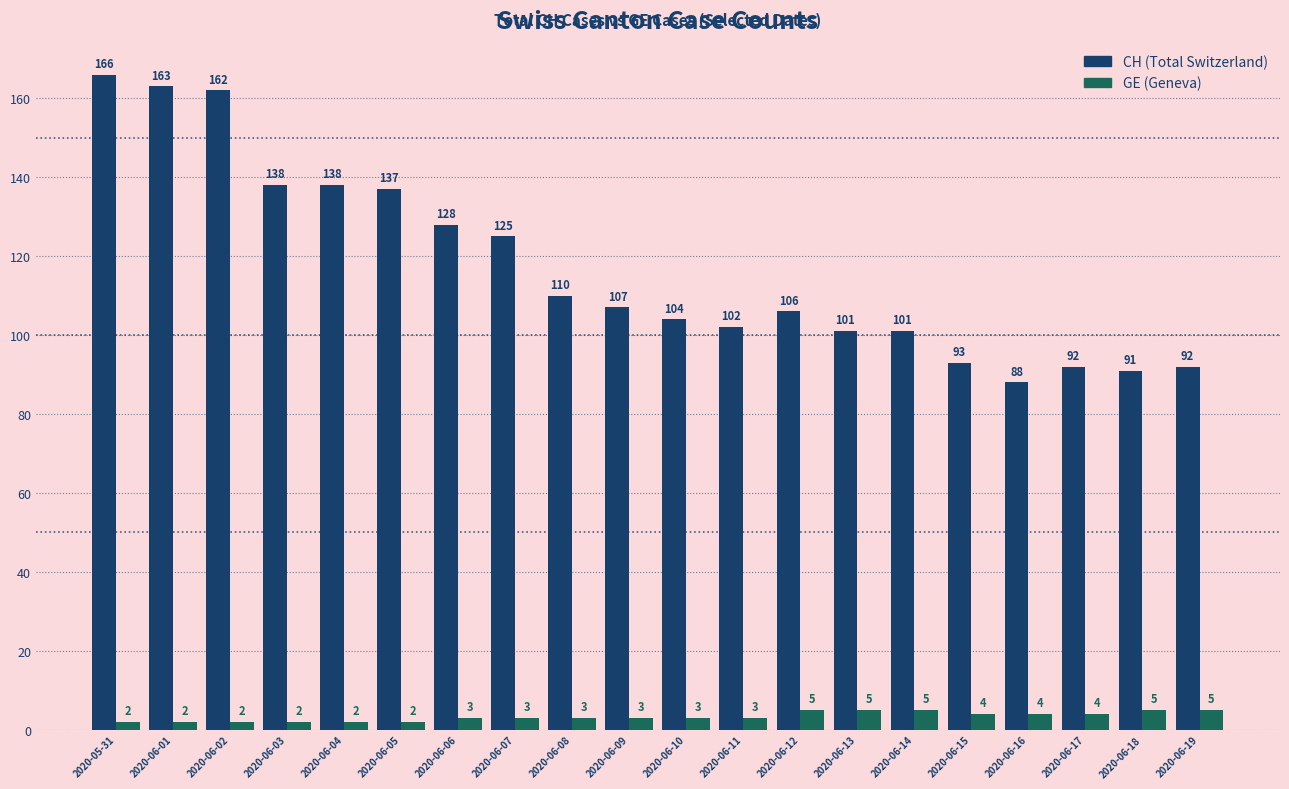

Which label corresponds to the largest value in the chart?

2020-05-31